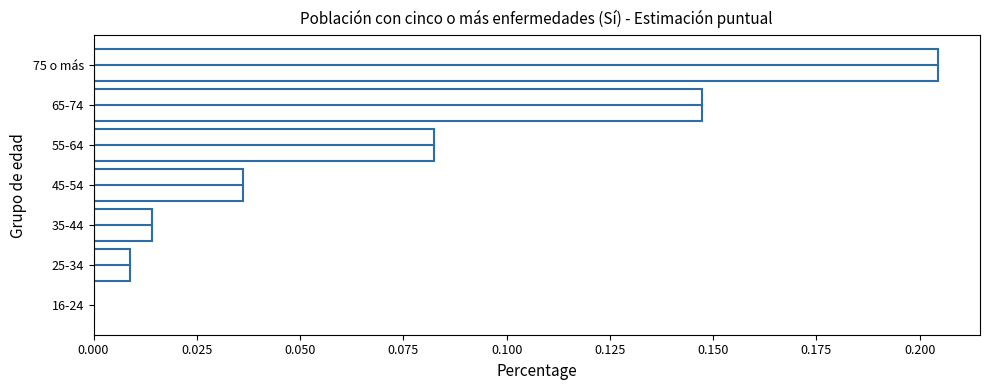

Does the chart contain stacked bars?

No